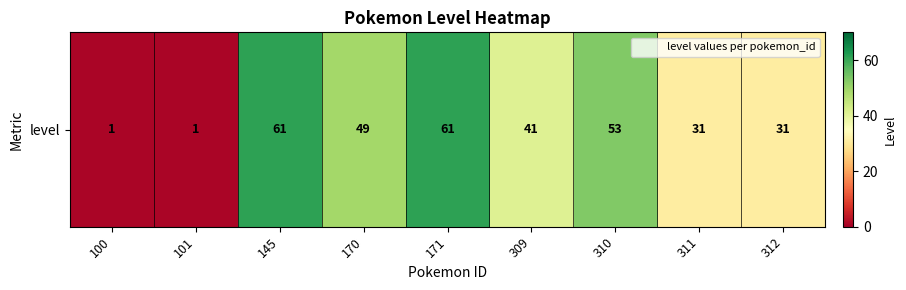

At which category does the chart reach its minimum across all series?

100